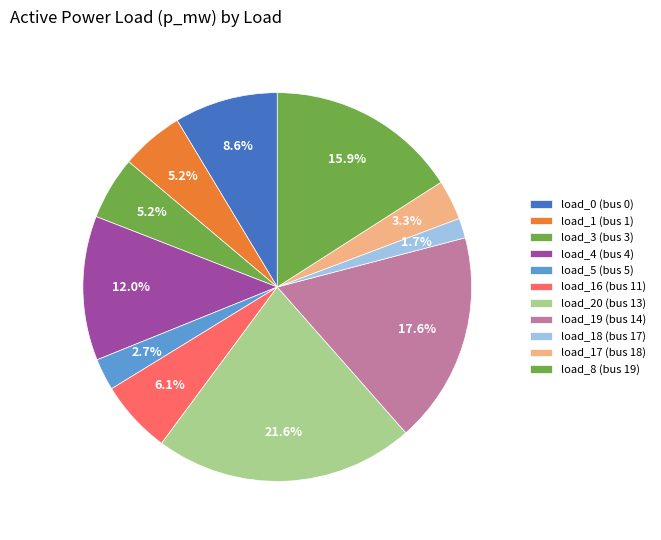

Count the number of slices in the pie.

11